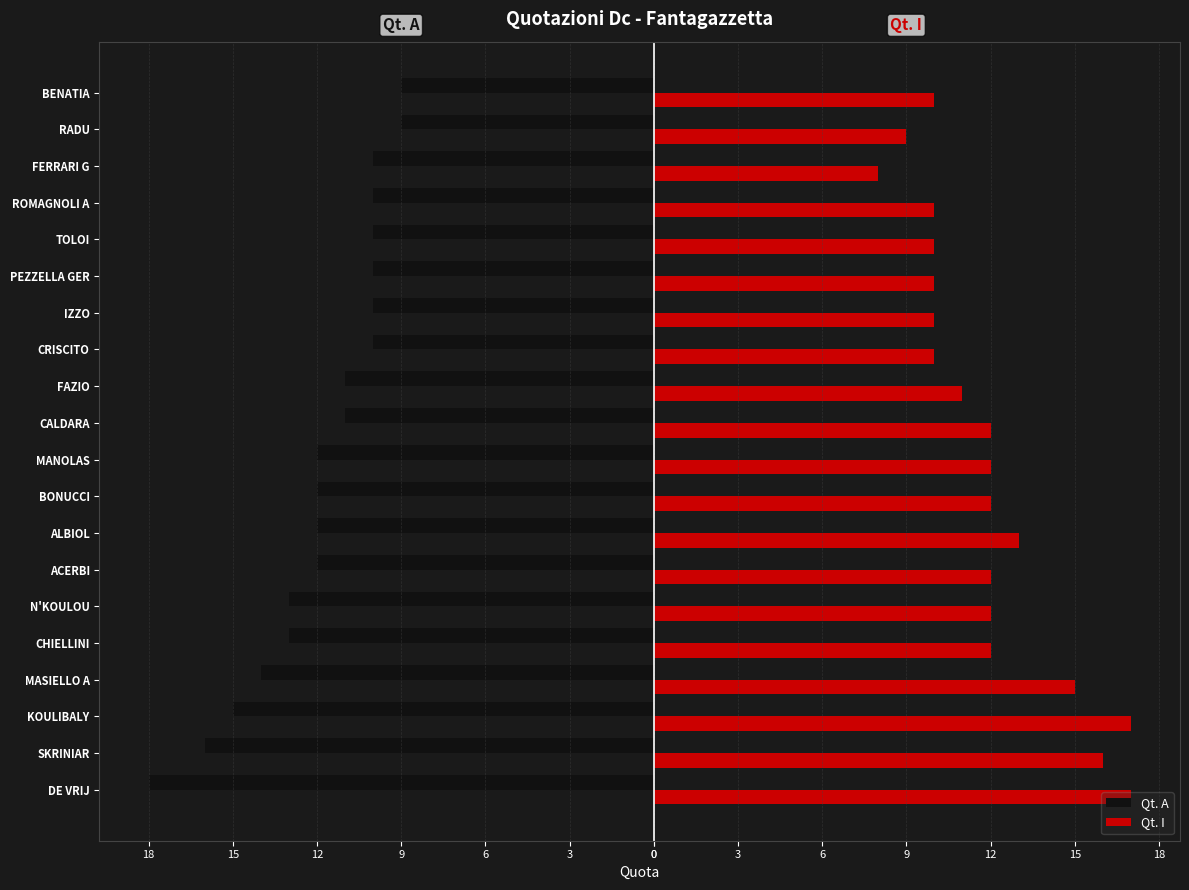

What are all the series names shown in the legend?

Qt. A, Qt. I